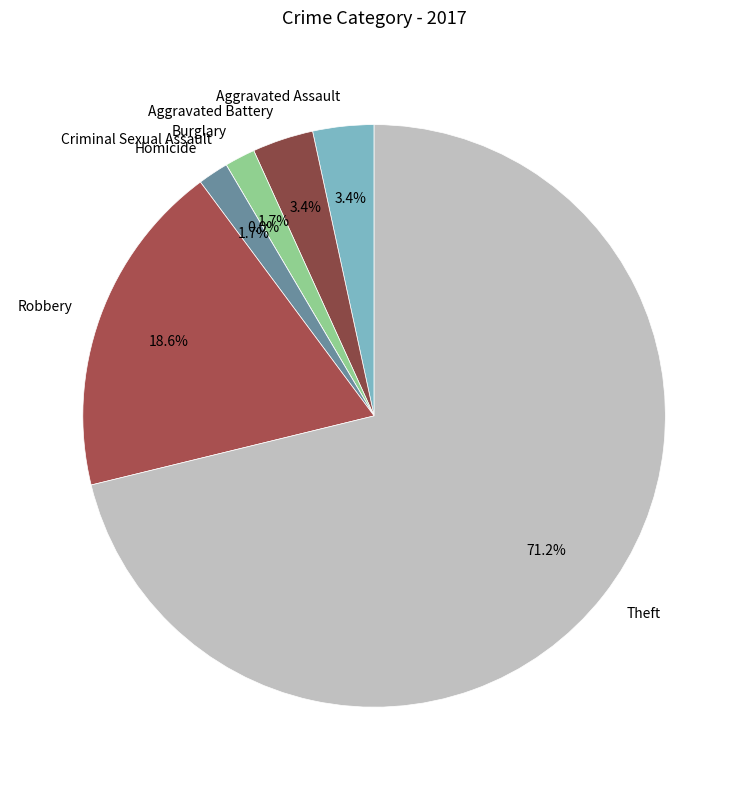

Is there any slice that represents more than half of the pie?

Yes